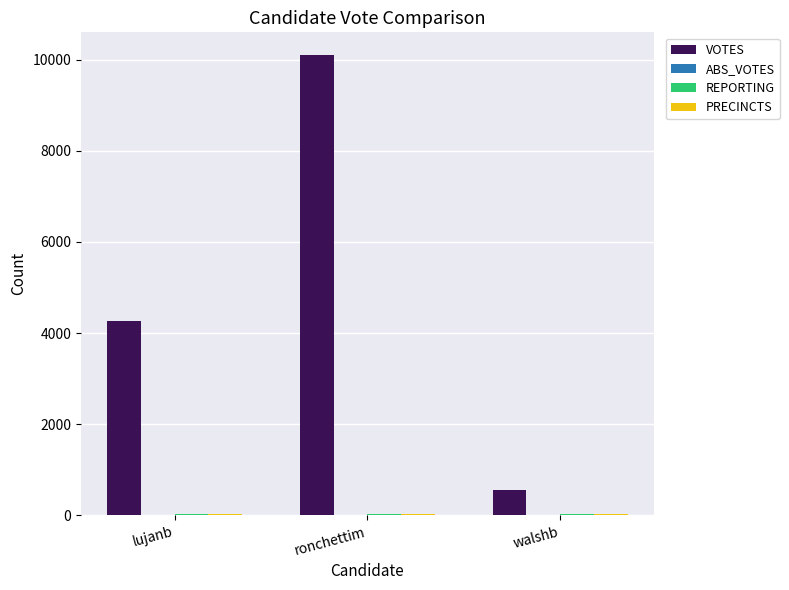

At which category is the sum across all series the highest?

ronchettim